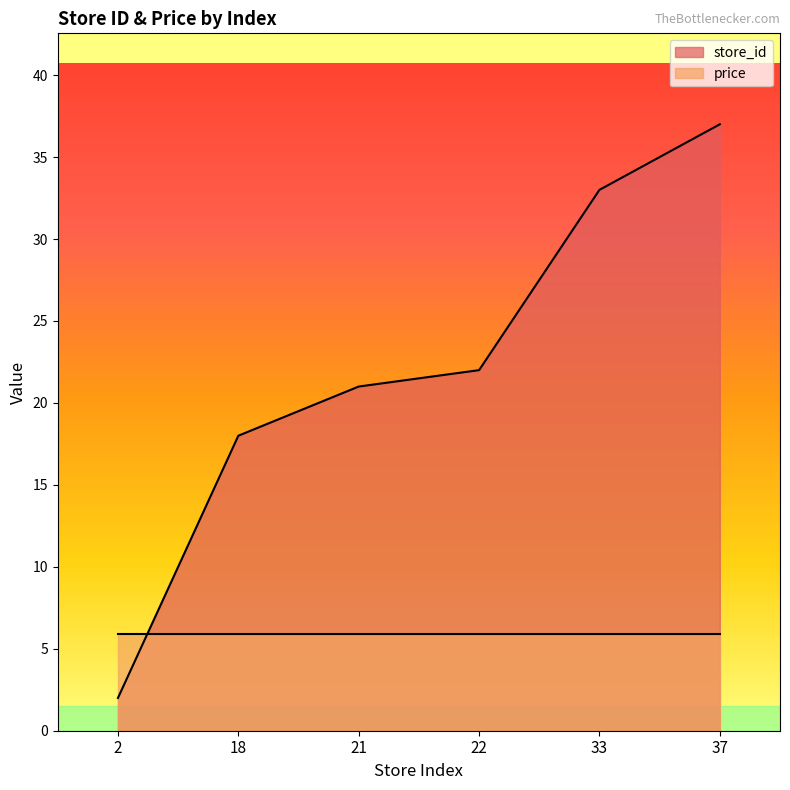

True or false: the data has more than 1 interior local peaks.

False